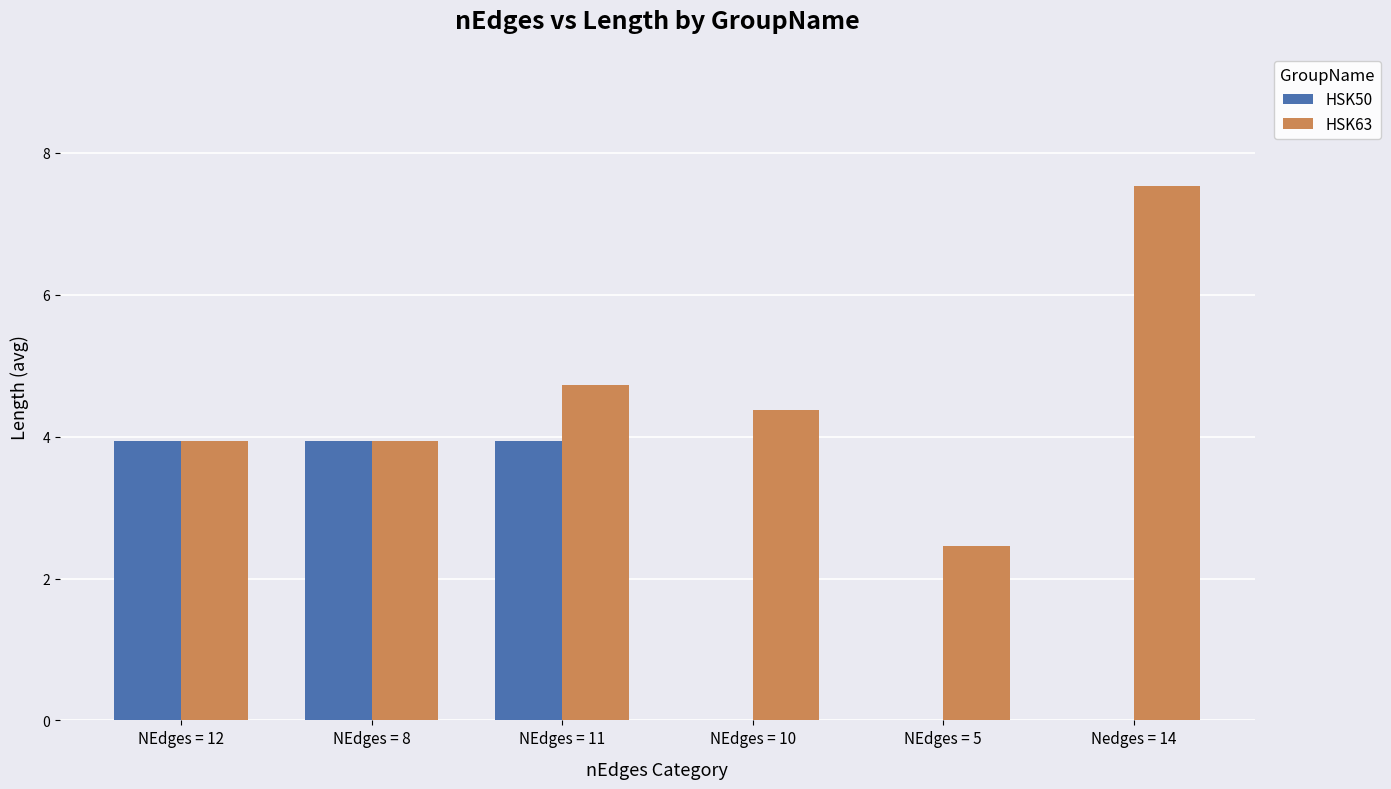

True or false: HSK63 has a value of 7.5 at Nedges = 14.

True